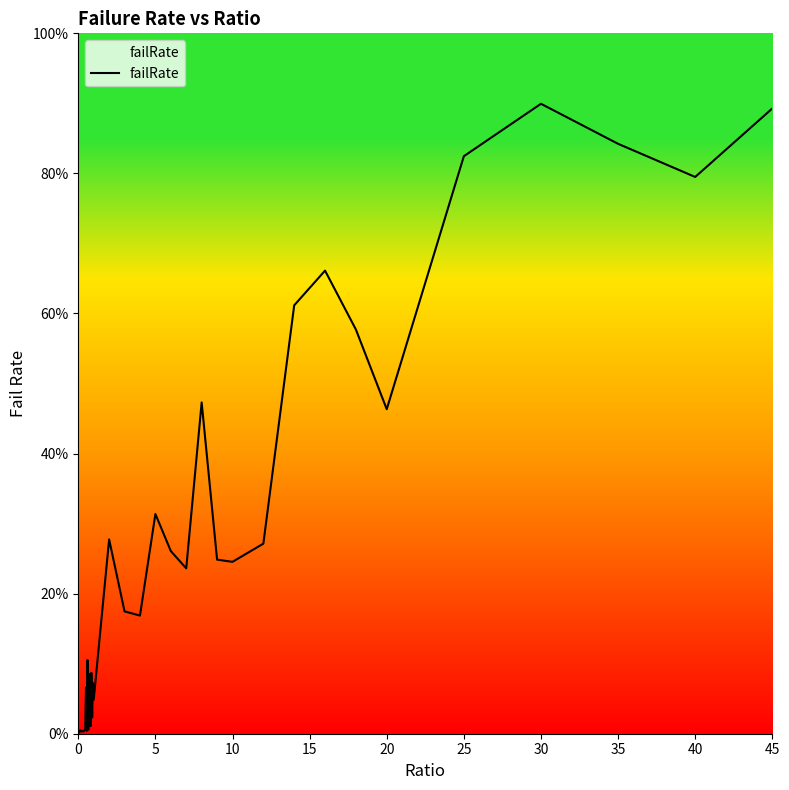

Does the chart have visible grid lines?

No